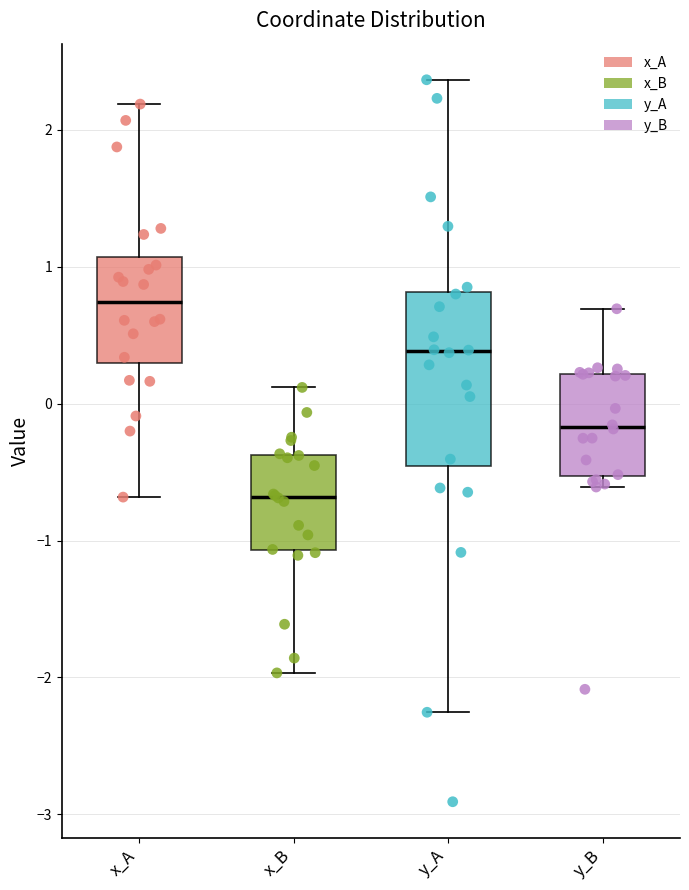

Which box is the tallest, from its lower edge to its upper edge?

y_A